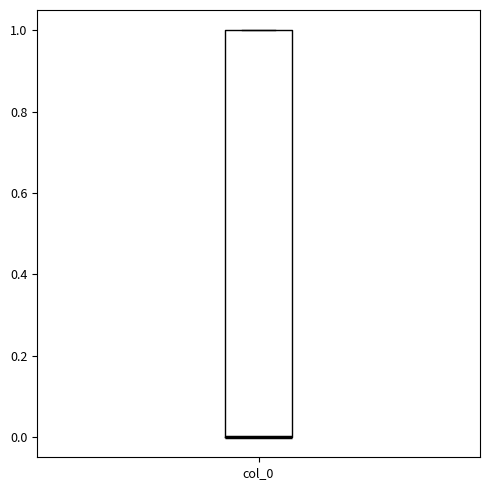

Where is the upper edge of the box for col_0 on the y-axis? The values are not printed on the chart, so give them approximately, as read against the axis.

1